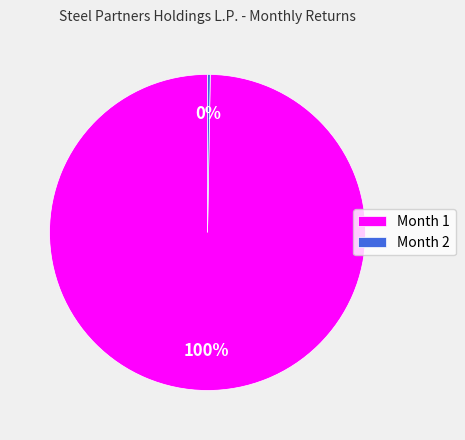

Is Month 1 the majority of the pie?

Yes